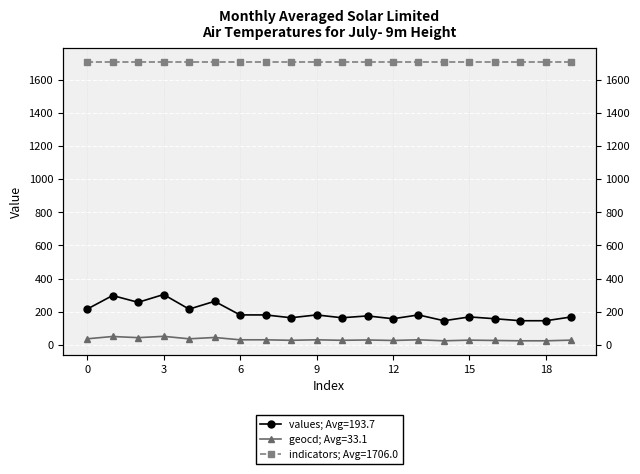

Is the value of geocd at 11 greater than the value of values at 8?

No